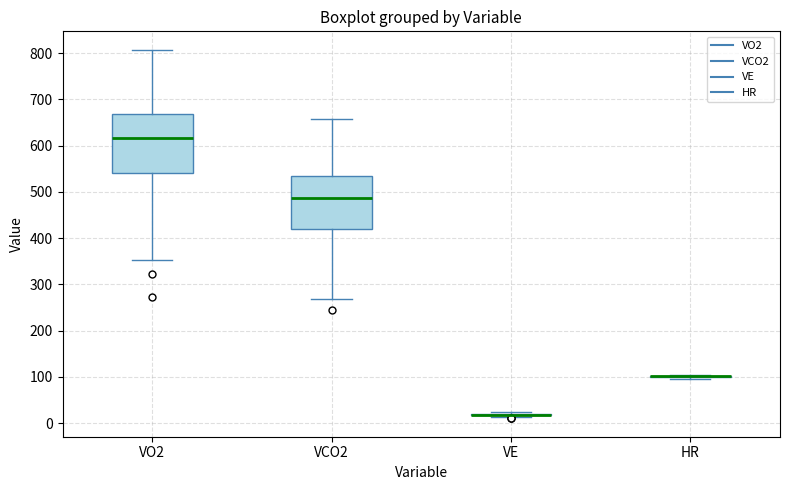

Reading left to right, read every box against the y-axis: the position of its median line, the range the box covers, and the ends of its whiskers. The values are not printed on the chart, so give them approximately, as read against the axis.

VO2: median 620, box 540 to 670, whiskers 350 to 810
VCO2: median 490, box 420 to 540, whiskers 270 to 660
VE: box collapsed to a line at 20, whiskers 10 to 20
HR: box collapsed to a line at 100, whiskers 100 to 100